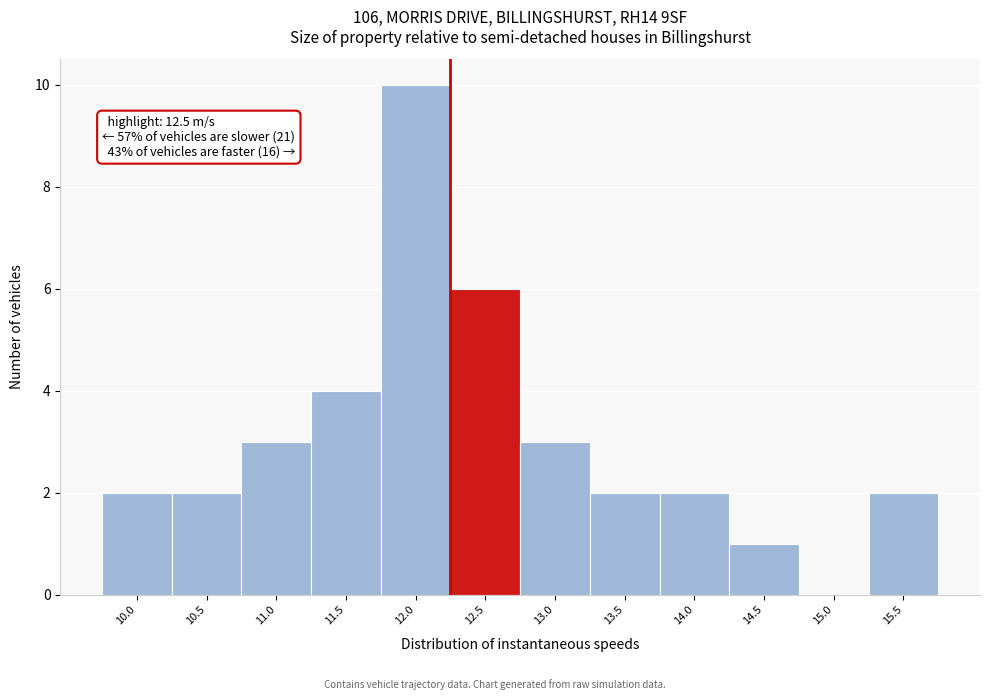

Reading right to left, what are all the values shown in this chart?

15.5=2	15.0=0	14.5=1	14.0=2	13.5=2	13.0=3	12.5=6	12.0=10	11.5=4	11.0=3	10.5=2	10.0=2